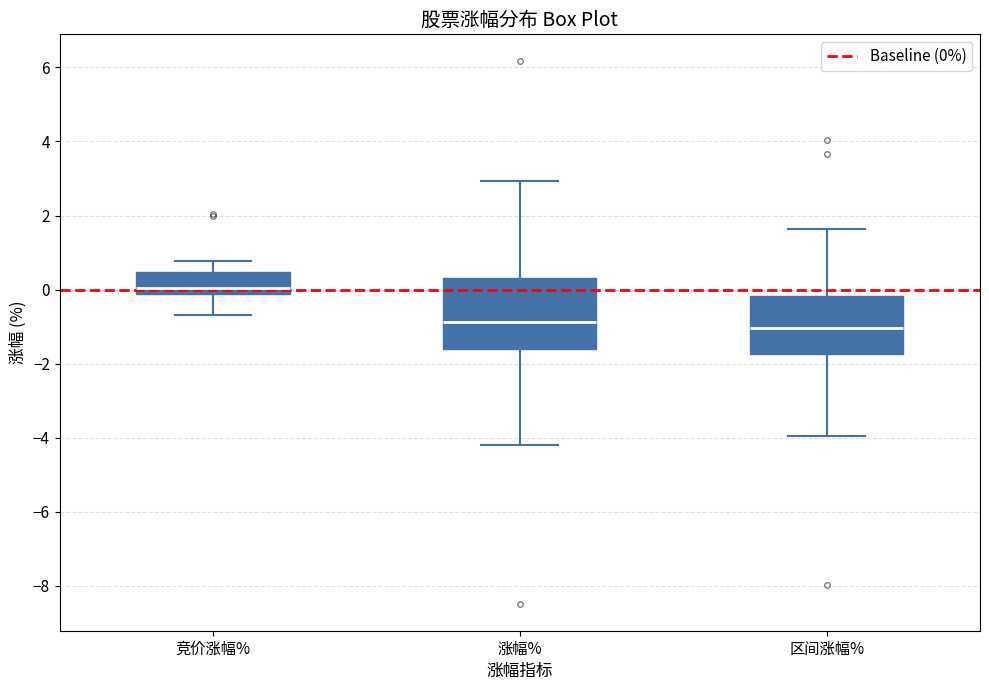

Reading left to right, transcribe this box plot: for each box, give where its median line is, the range the box spans, and where its two whiskers end, as read against the y-axis. The values are not printed on the chart, so give them approximately, as read against the axis.

竞价涨幅%: median 0.0, box -0.2 to 0.4, whiskers -0.6 to 0.8
涨幅%: median -0.8, box -1.6 to 0.4, whiskers -4.2 to 3.0
区间涨幅%: median -1.0, box -1.8 to -0.2, whiskers -4.0 to 1.6